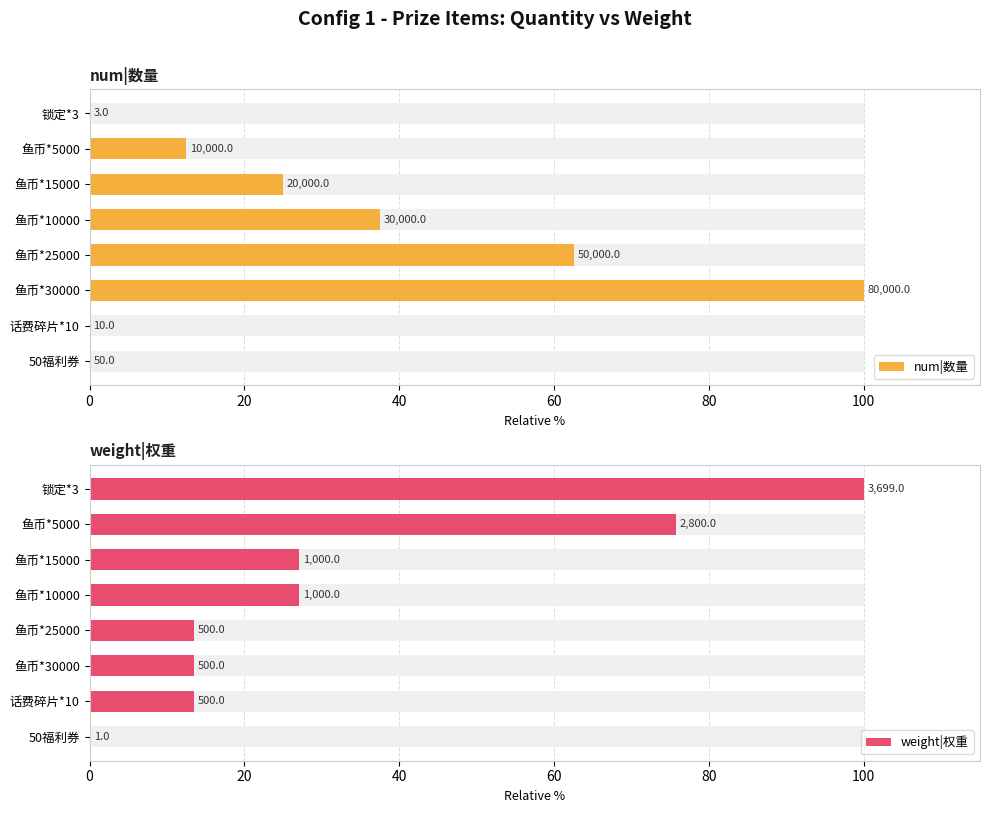

Rank the series by their average value, from lowest to highest.

num|数量, weight|权重